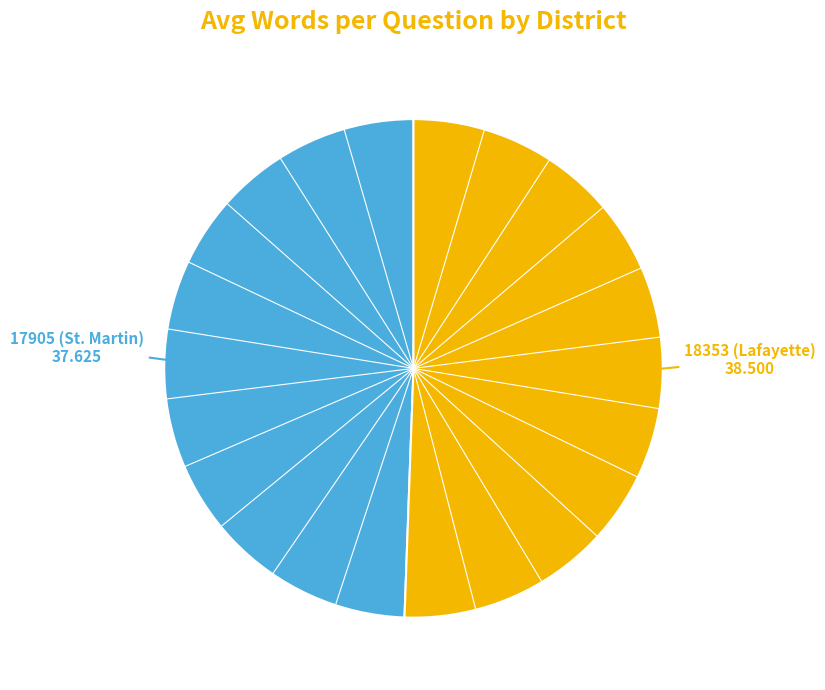

Is there a majority slice in this chart?

Yes